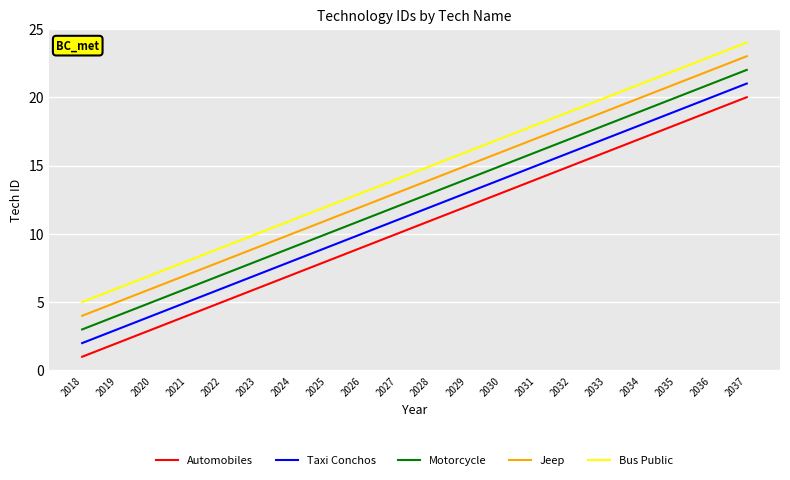

Reading right to left, what are all the values shown in this chart?

Automobiles: 20	19	18	17	16	15	14	13	12	11	10	9	8	7	6	5	4	3	2	1
Taxi Conchos: 21	20	19	18	17	16	15	14	13	12	11	10	9	8	7	6	5	4	3	2
Motorcycle: 22	21	20	19	18	17	16	15	14	13	12	11	10	9	8	7	6	5	4	3
Jeep: 23	22	21	20	19	18	17	16	15	14	13	12	11	10	9	8	7	6	5	4
Bus Public: 24	23	22	21	20	19	18	17	16	15	14	13	12	11	10	9	8	7	6	5